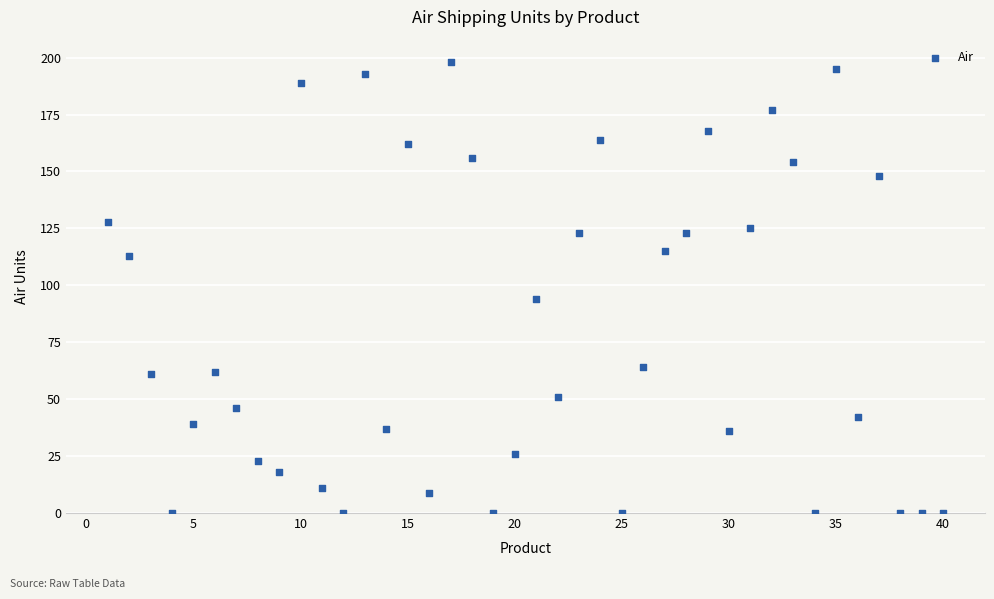

What is the range of Y values (max minus min)?

198